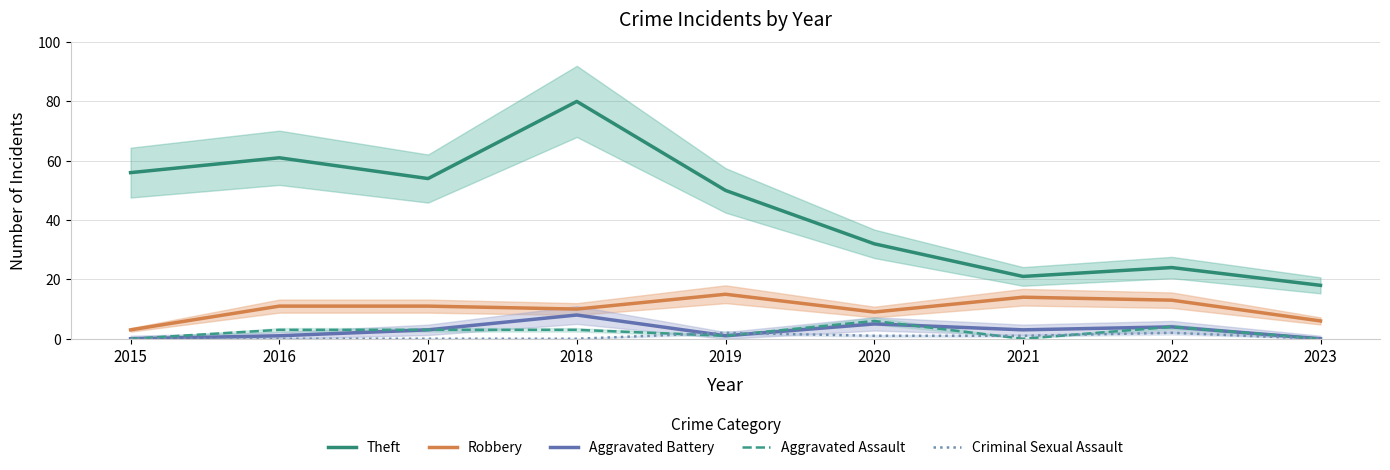

At which label does Aggravated Battery first exceed 3?

2018